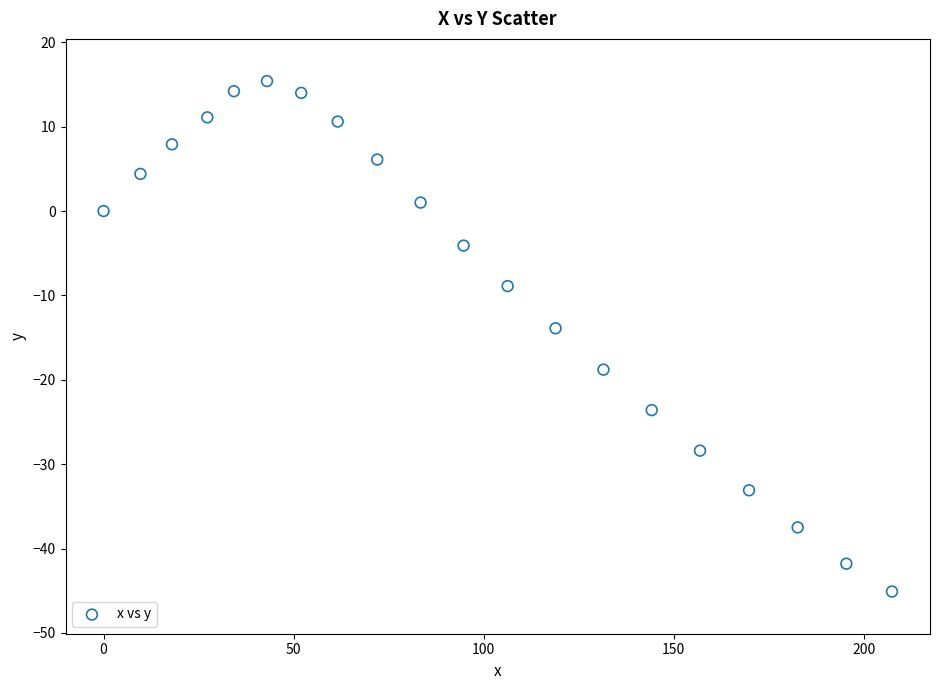

What is the range of X values (max minus min)?

207.4